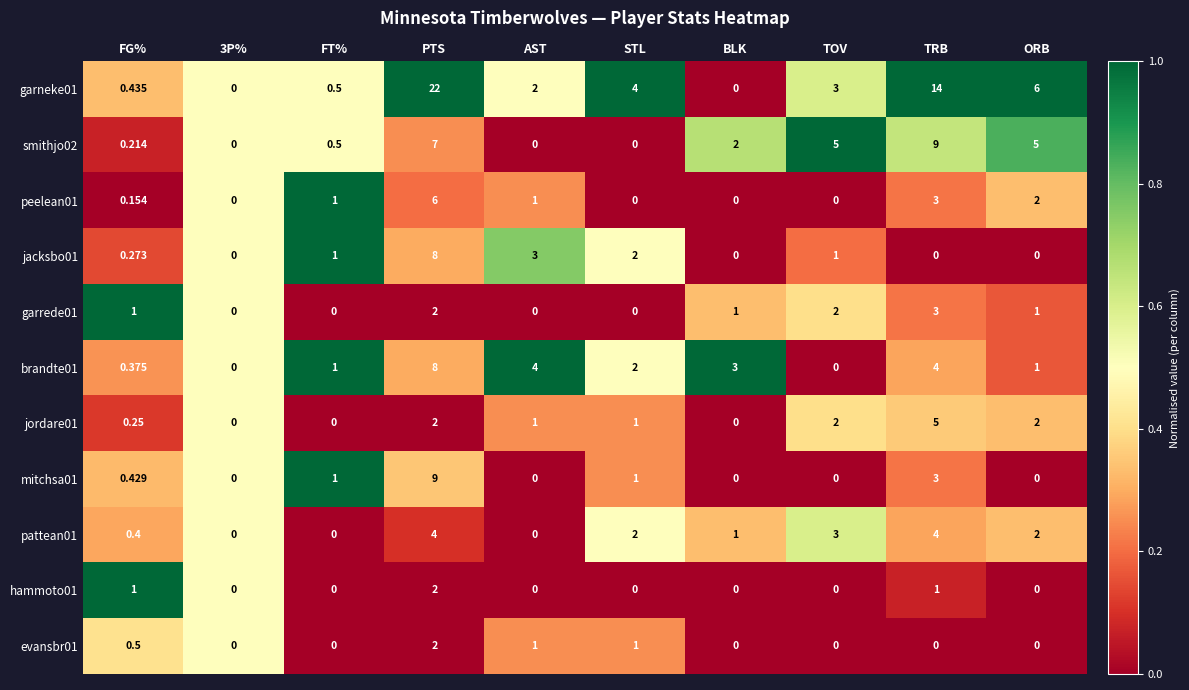

Count the number of categories in the chart.

10